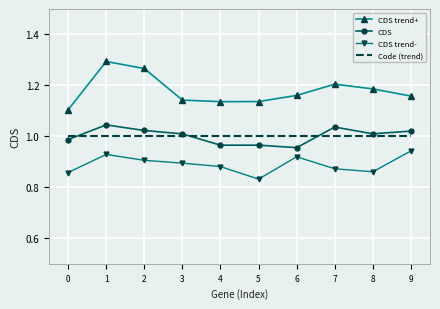

What is the total value across all series at 0?

3.9